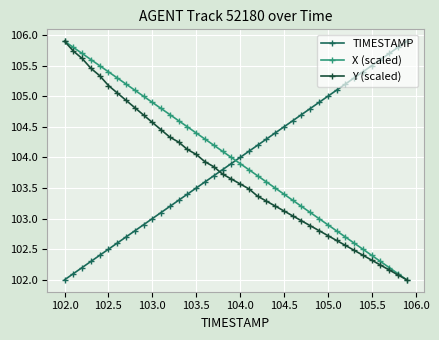

True or false: Y (scaled) and TIMESTAMP cross at least once.

True